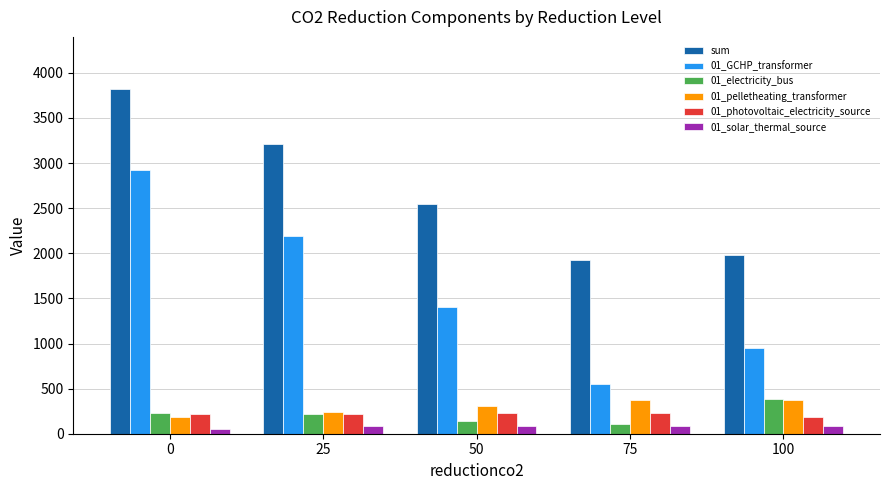

Which category has the highest value in the 01_electricity_bus series?

100